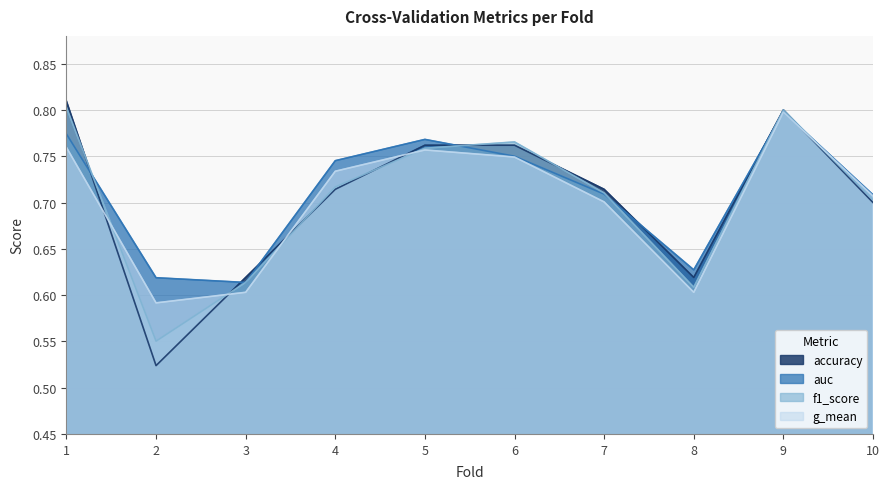

After their last crossing, which series has the higher values: auc or f1_score?

auc